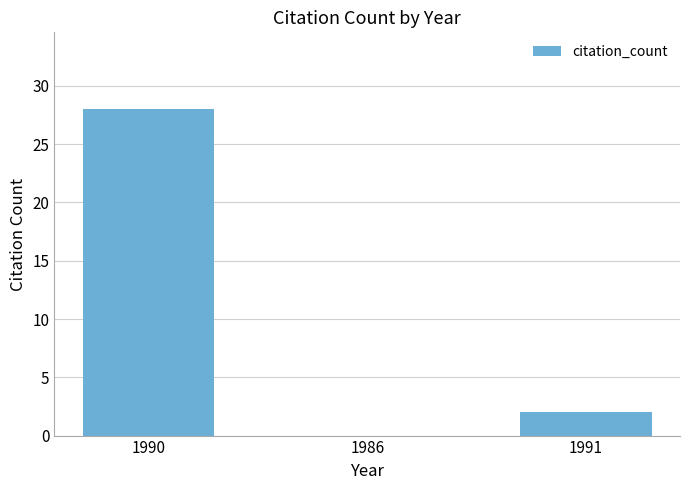

Is it true that the value at 1990 is 28?

True